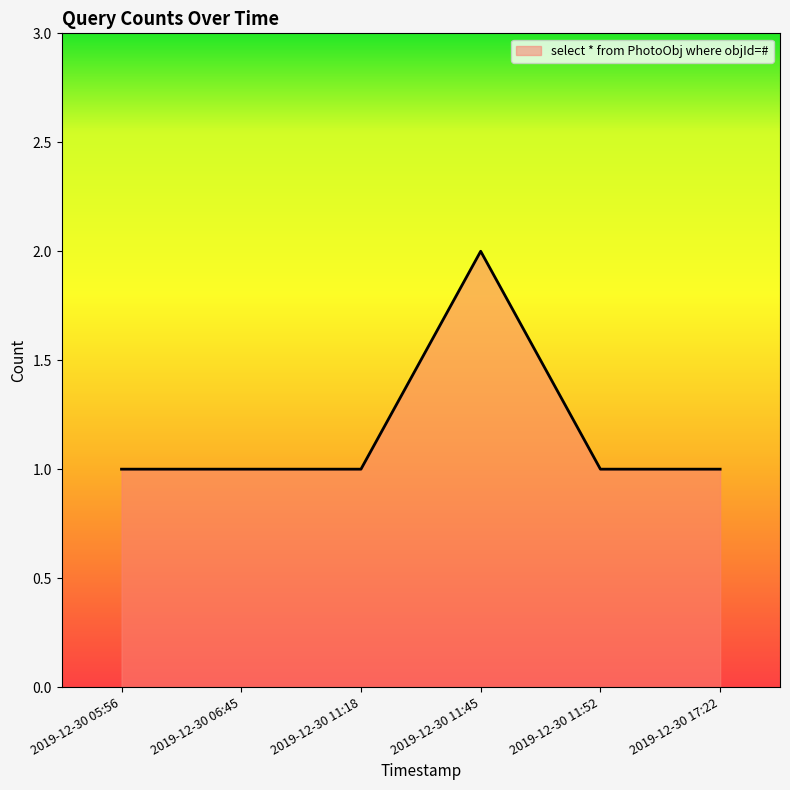

Which category has the highest value across all series?

2019-12-30 11:45